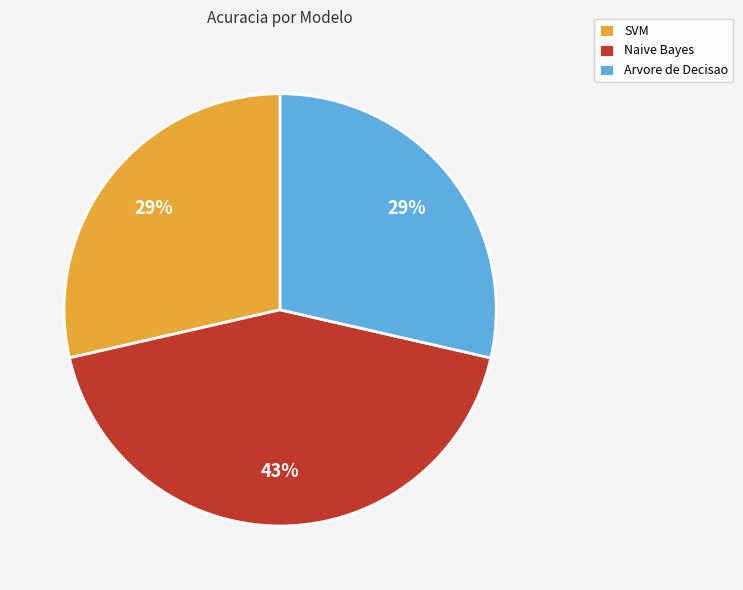

Which slice is the largest?

Naive Bayes